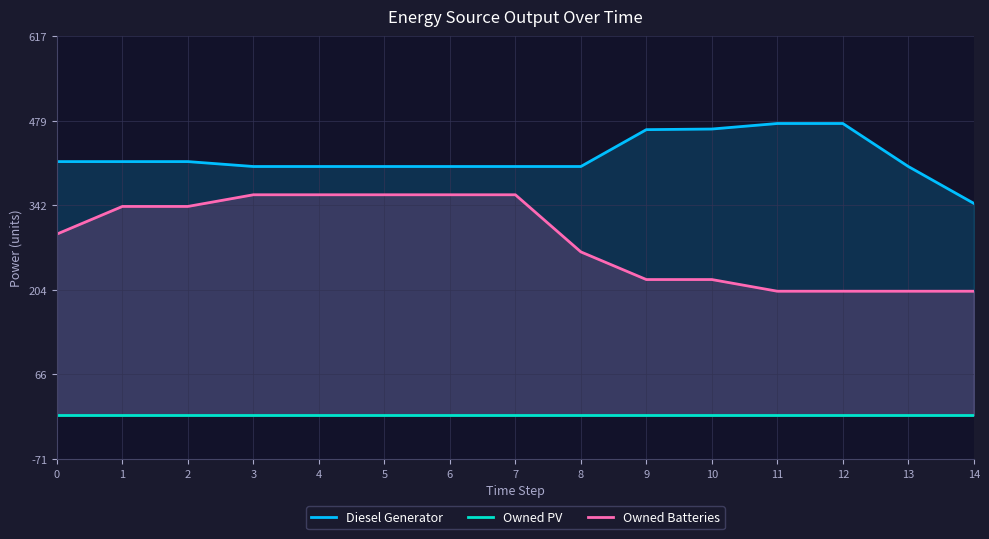

What is the difference between the maximum and minimum values in the Owned Batteries series?

157